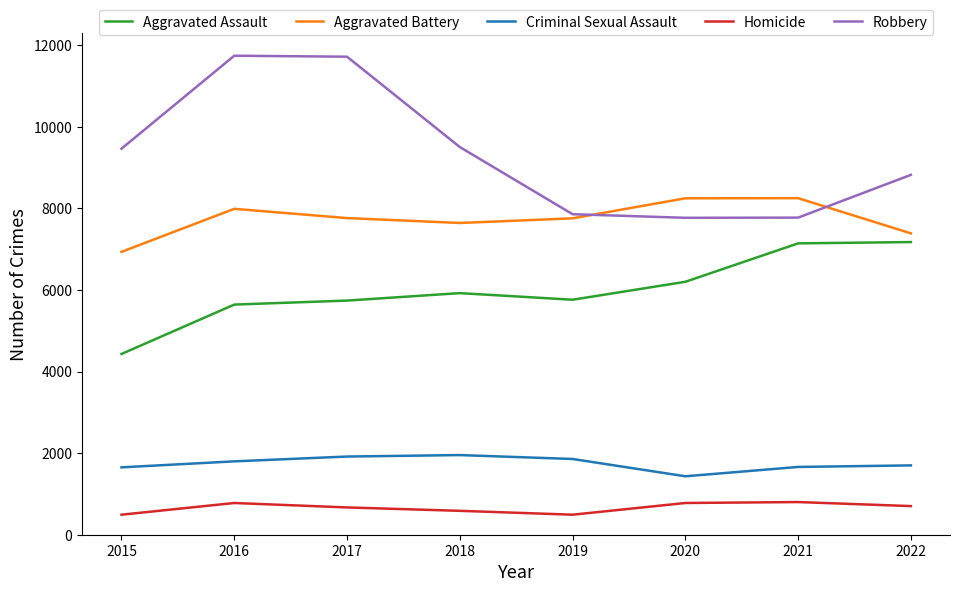

Which series has the largest total across all categories?

Robbery